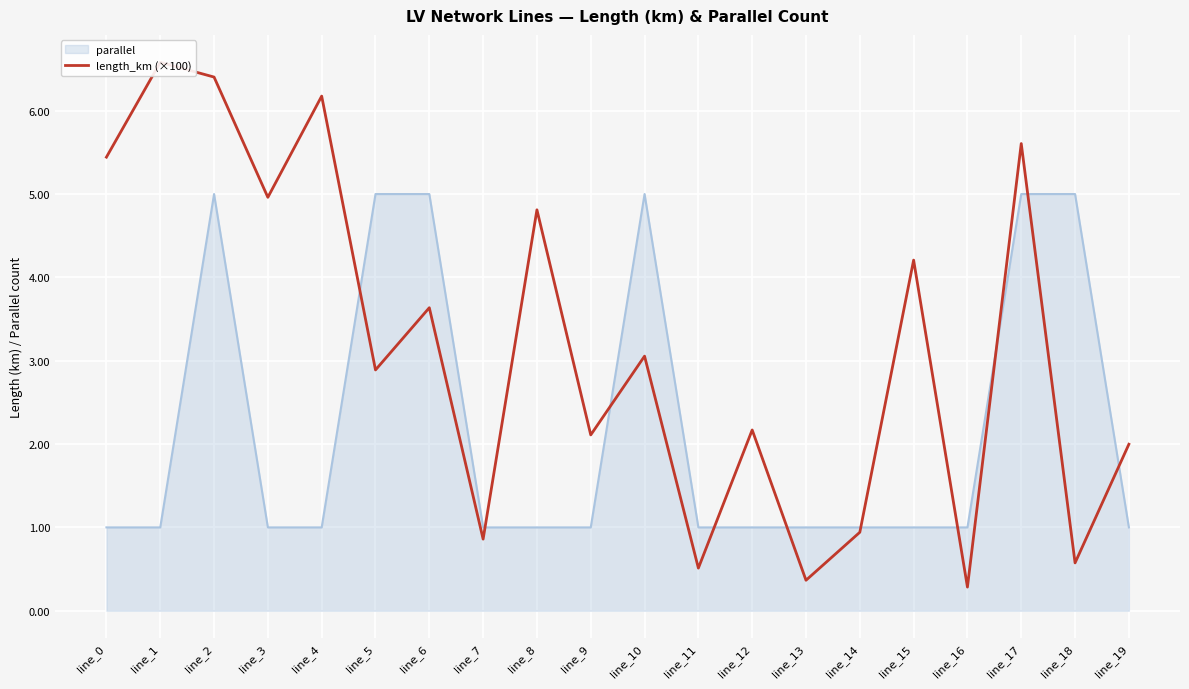

At which label is the value closest to 3?

line_10